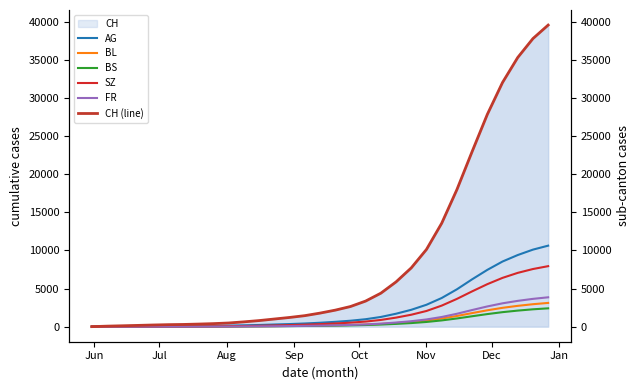

True or false: AG and SZ cross at least once.

False